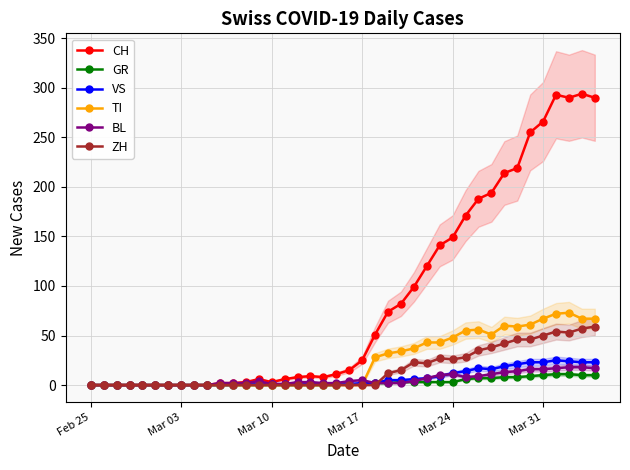

Does the chart have visible grid lines?

Yes